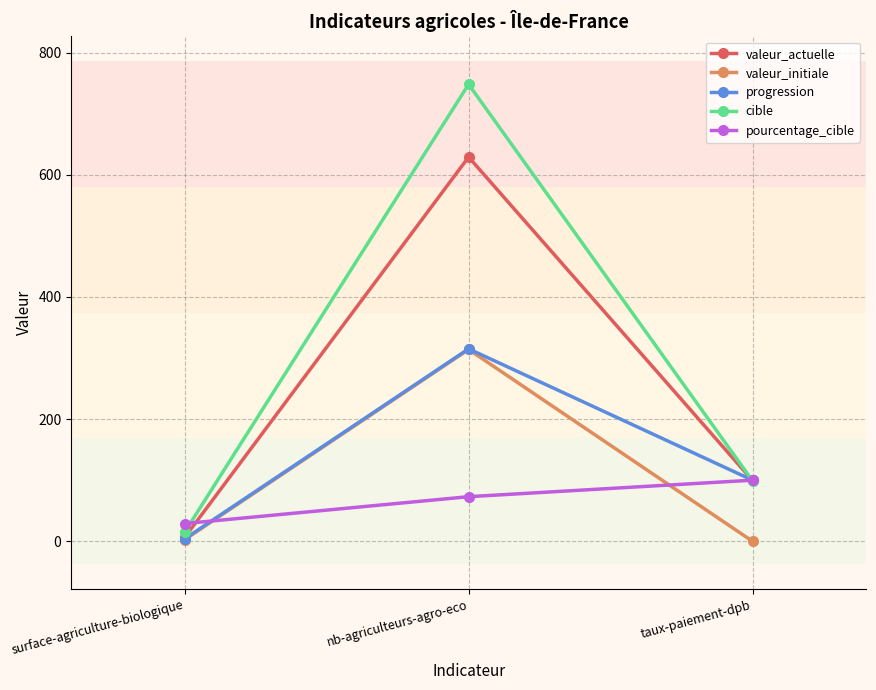

What is the sum of the pourcentage_cible values at taux-paiement-dpb and nb-agriculteurs-agro-eco?

173.0